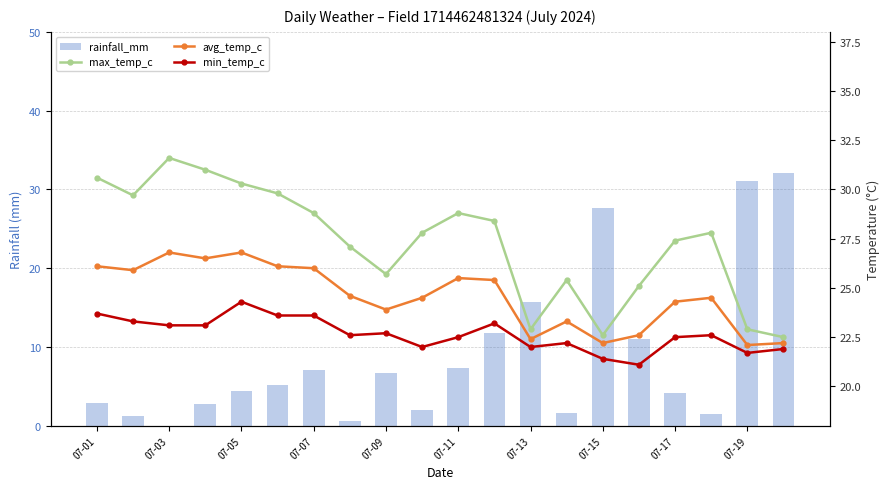

The value of avg_temp_c at 17 is 6.0. True or false?

False